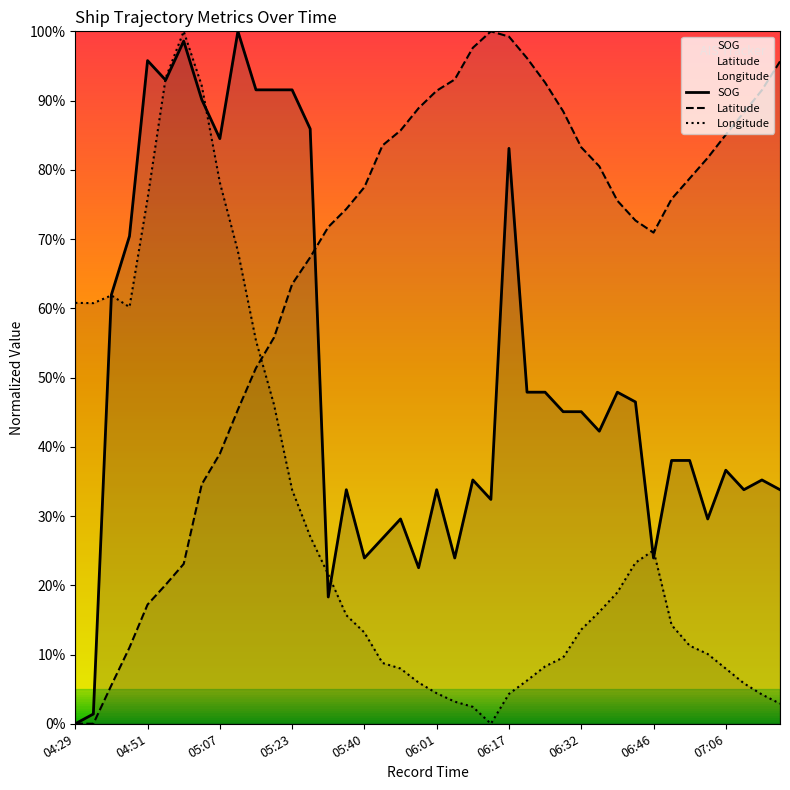

How many lines are shown in the chart?

3